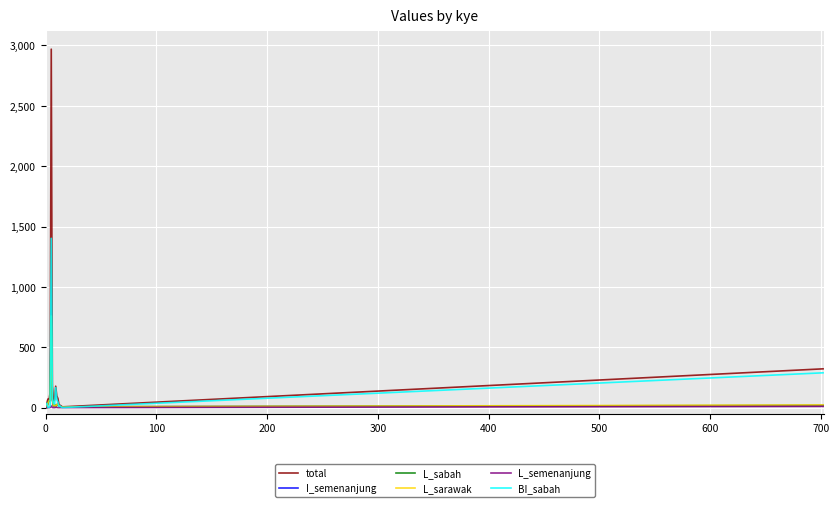

What is the maximum value shown in the chart?

2969